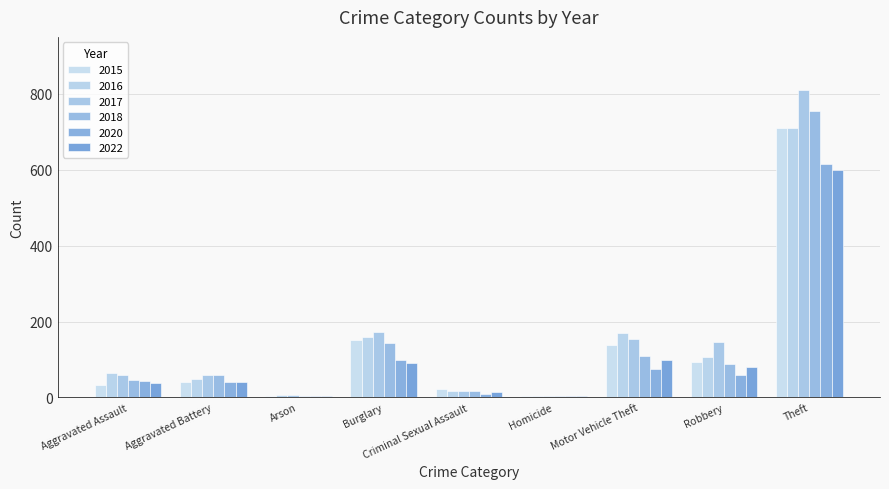

What is the difference between the second highest and minimum values in the 2018 series?

140